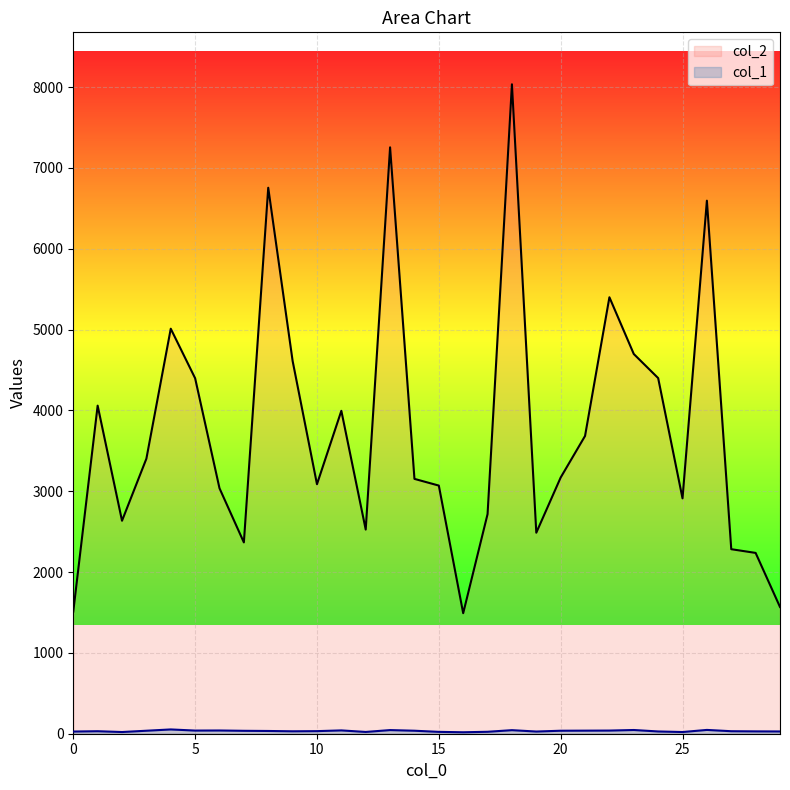

Reading left to right, extract all data points from this chart.

col_2: 1512	4059	2635	3403	5011	4398	3037	2367	6755	4613	3087	3995	2526	7255	3153	3070	1491	2717	8035	2487	3170	3684	5400	4698	4400	2912	6595	2283	2237	1568
col_1: 27	31	21	37	53	39	40	36	34	30	32	41	22	45	37	23	18	24	44	27	37	38	39	46	28	21	47	31	29	28